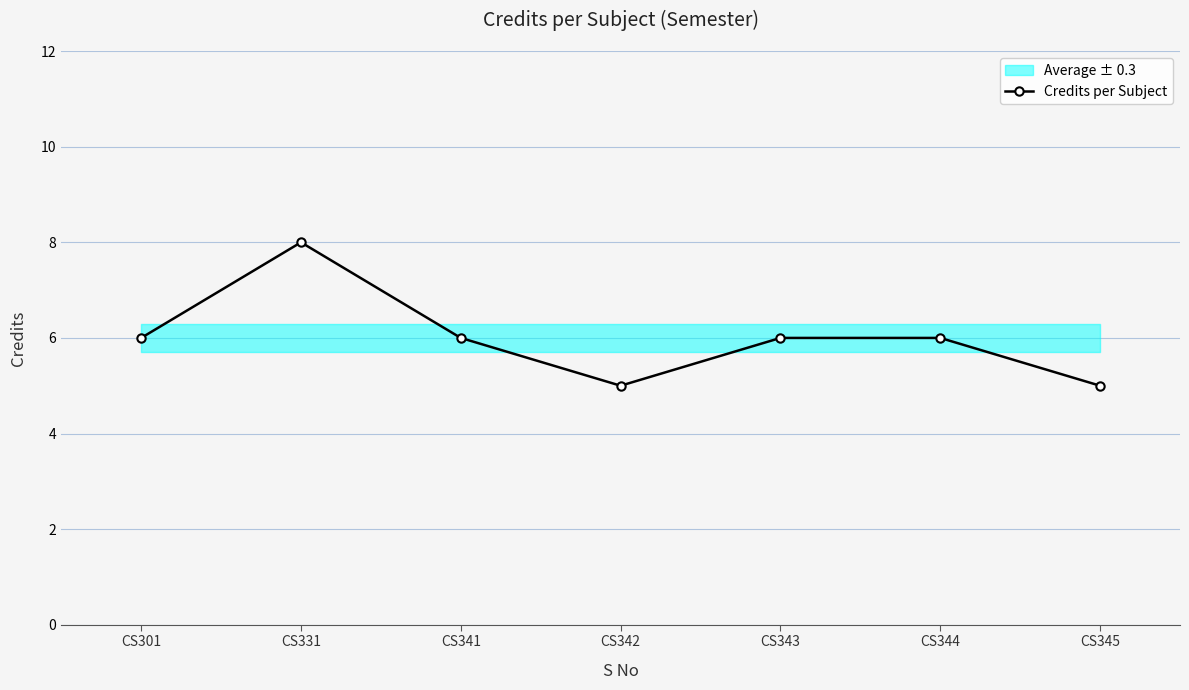

Which label corresponds to the largest value in the chart?

CS331